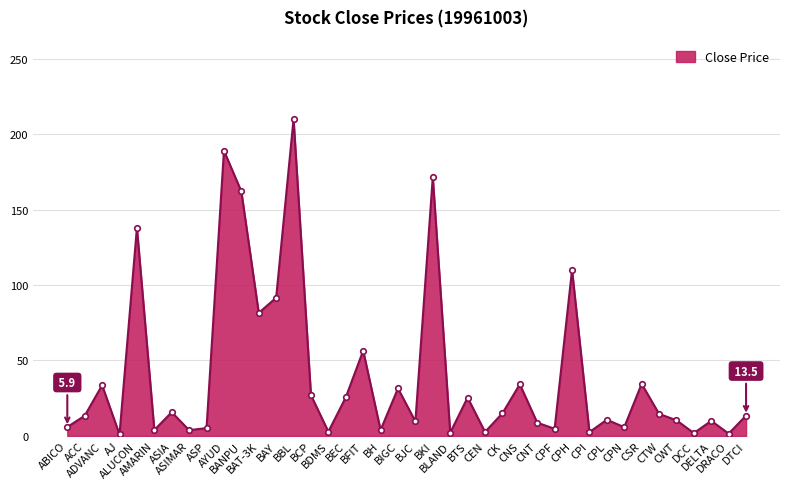

What is the sum of all values?

1591.8